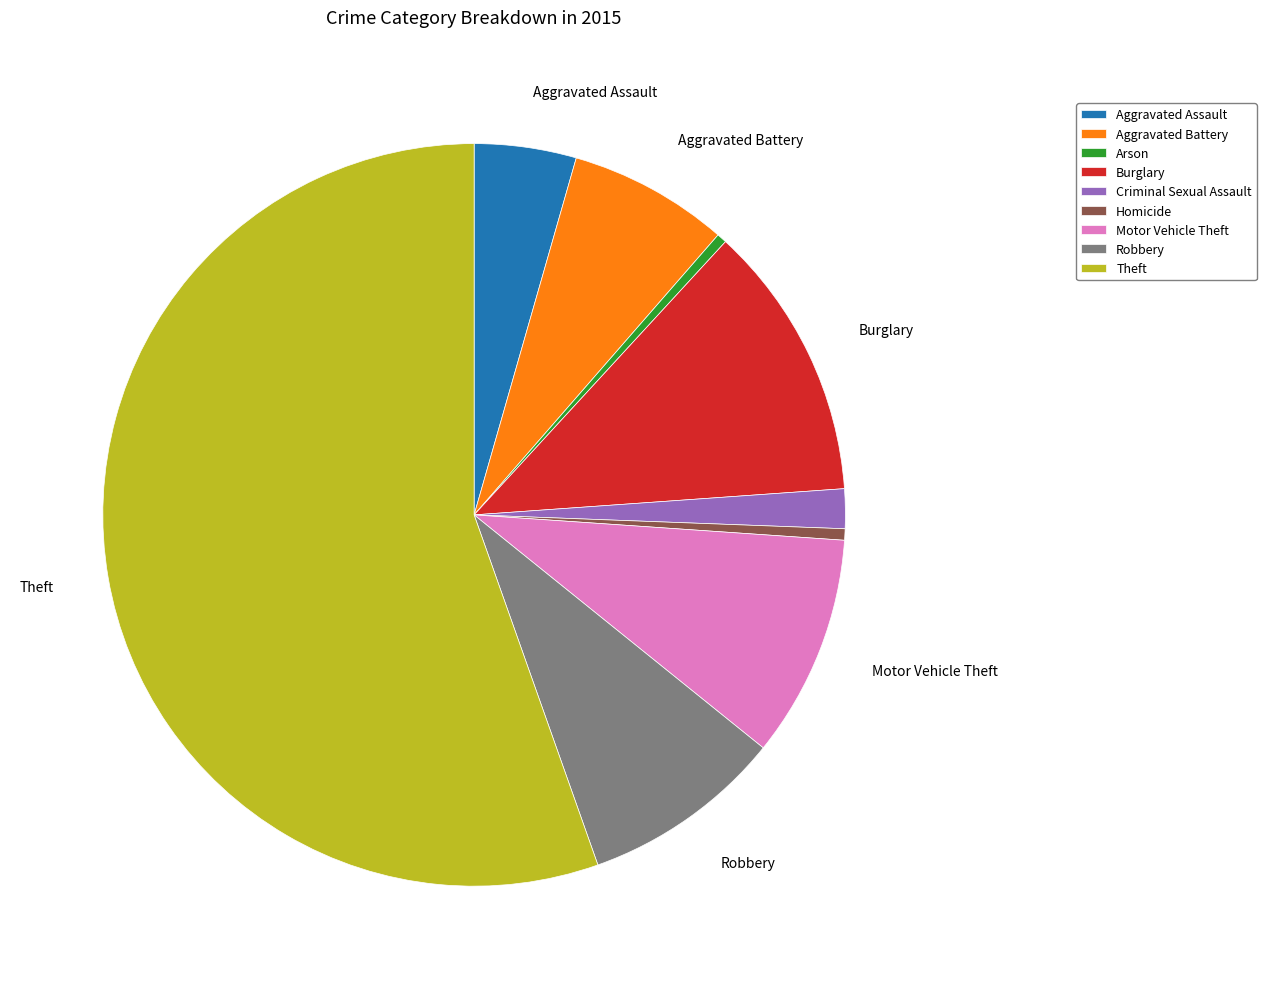

What is the ratio of the value at Aggravated Assault to the value at Aggravated Battery?

0.6